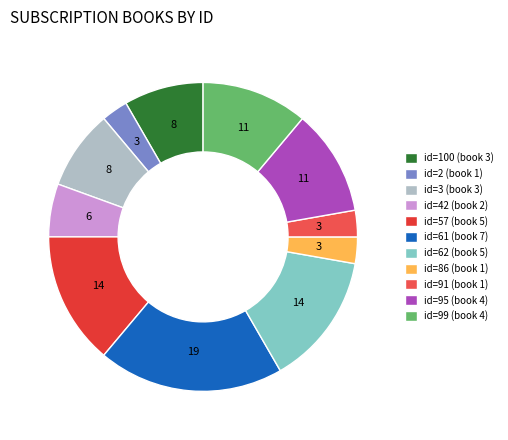

What portion of the pie excludes id=91?

97.2%